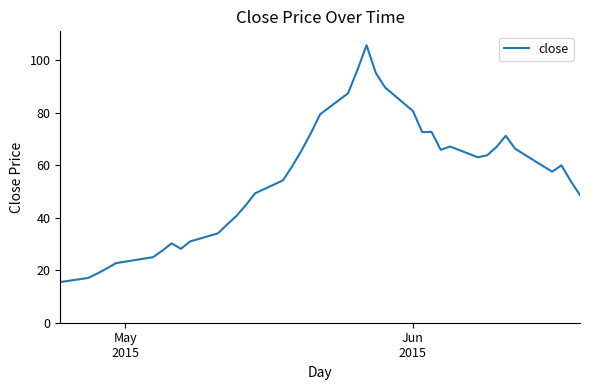

What is the smallest value displayed?

15.5